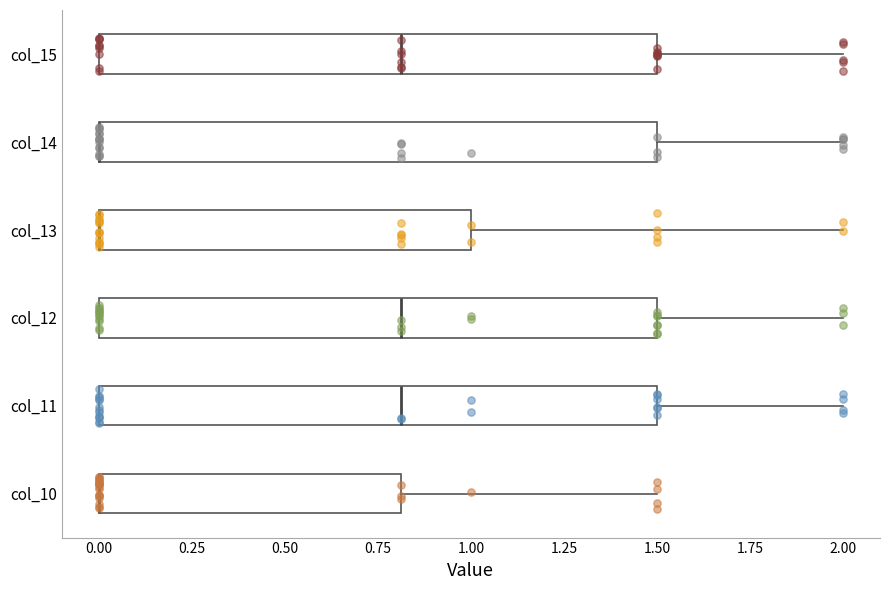

Reading bottom to top, transcribe this box plot: for each box, give where its median line is, the range the box spans, and where its two whiskers end, as read against the x-axis. The values are not printed on the chart, so give them approximately, as read against the axis.

col_10: median 0.0 (drawn on the box's left edge), box 0.0 to 0.8, whiskers 0.0 to 1.5
col_11: median 0.8, box 0.0 to 1.5, whiskers 0.0 to 2.0
col_12: median 0.8, box 0.0 to 1.5, whiskers 0.0 to 2.0
col_13: median 0.0 (drawn on the box's left edge), box 0.0 to 1.0, whiskers 0.0 to 2.0
col_14: median 0.0 (drawn on the box's left edge), box 0.0 to 1.5, whiskers 0.0 to 2.0
col_15: median 0.8, box 0.0 to 1.5, whiskers 0.0 to 2.0